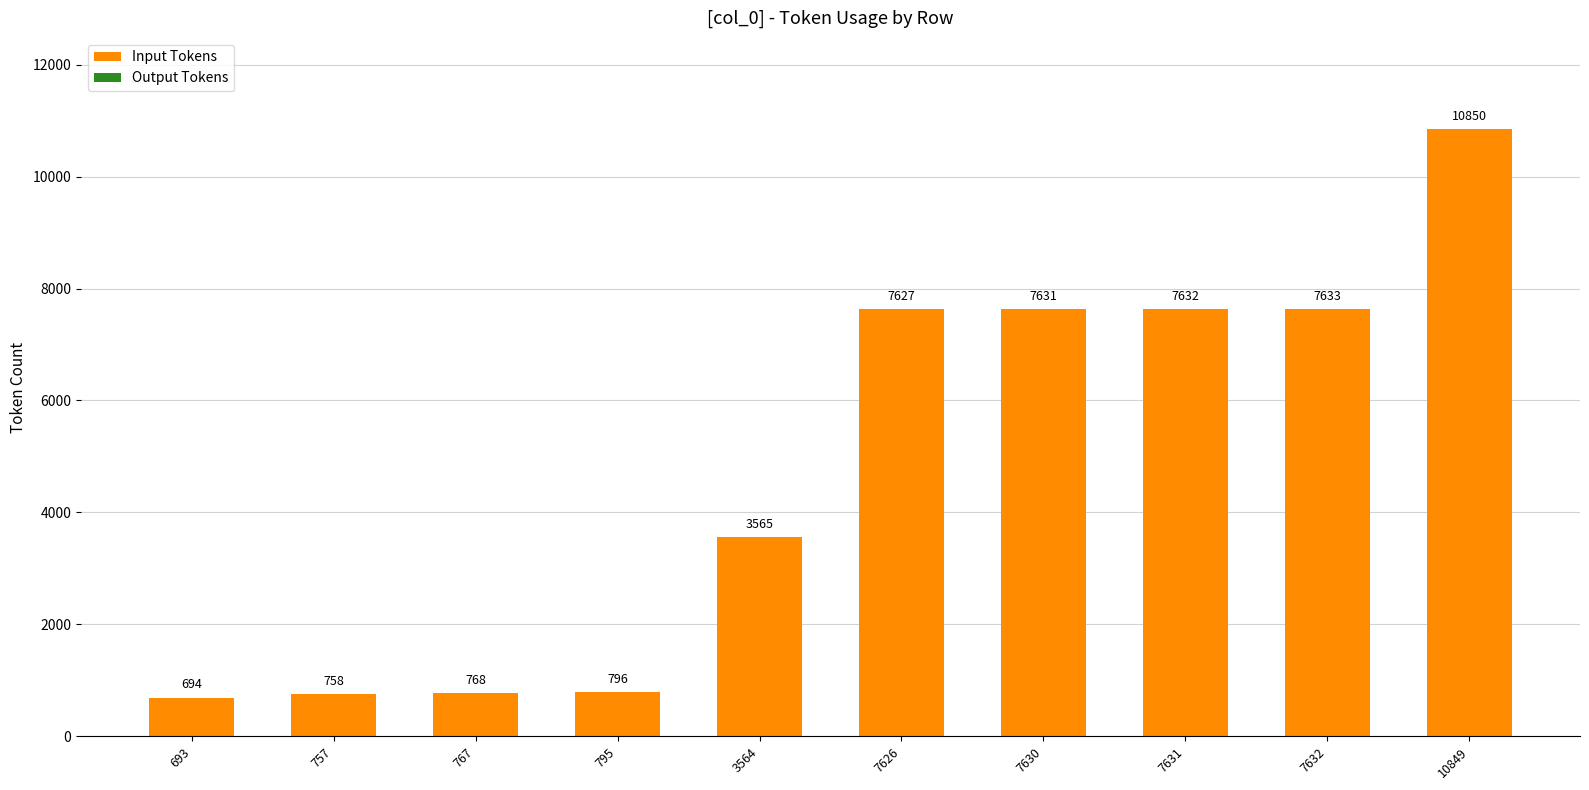

At which label is Input Tokens closest to 5771?

7626